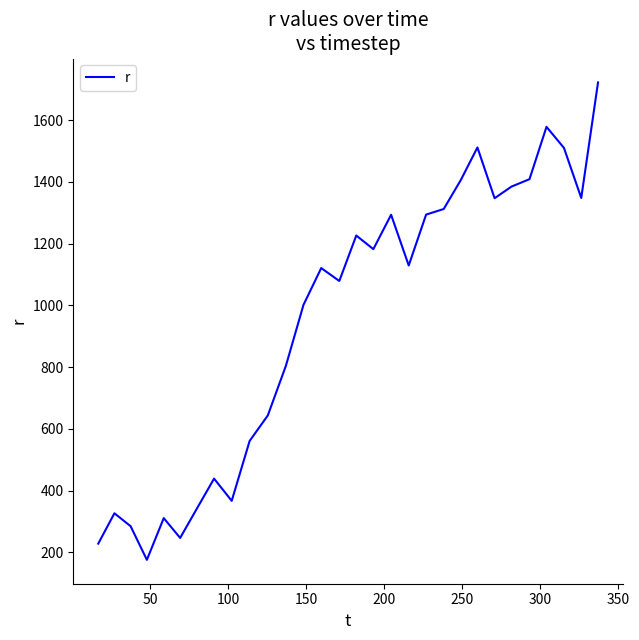

What is the difference between the maximum and minimum values?

1546.3